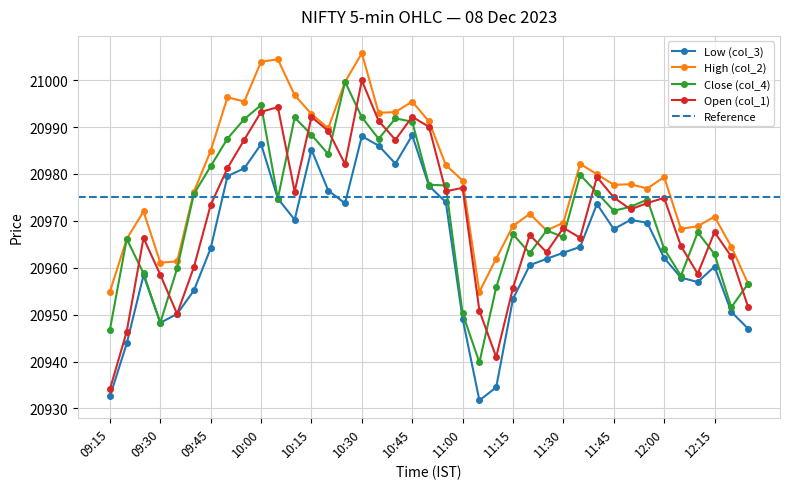

What is the approximate value of Open (col_1) at 11:35?

20966.4